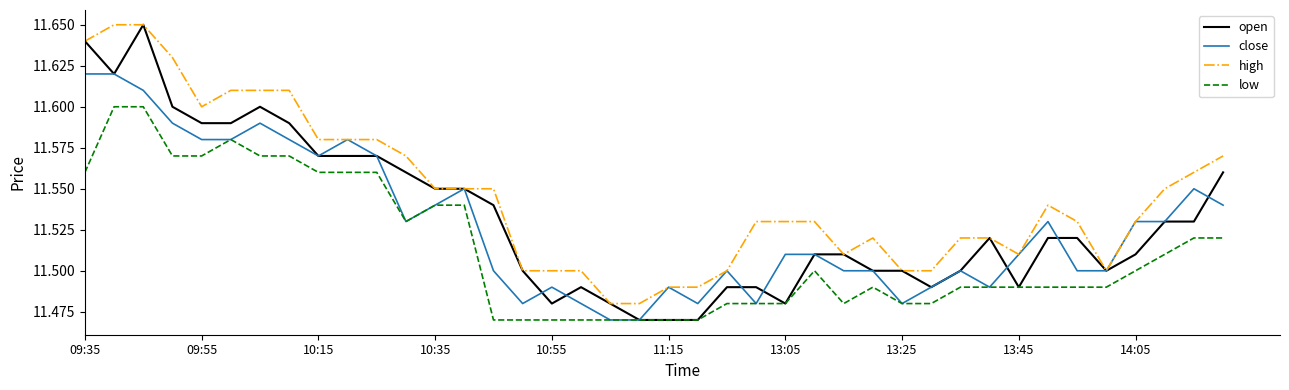

Which series has the largest range (max minus min)?

open